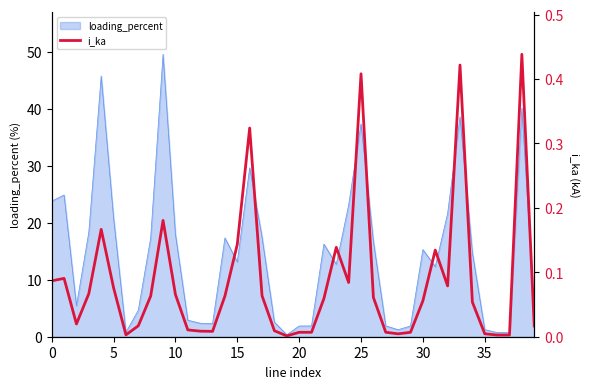

What is the highest value of the loading_percent series?

49.6